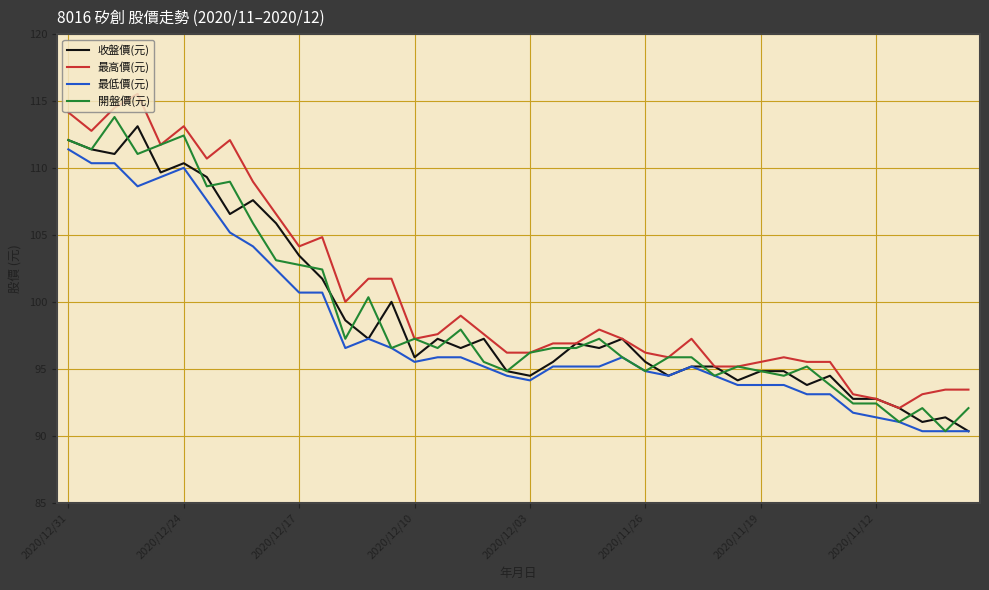

Which series has the largest total across all categories?

最高價(元)